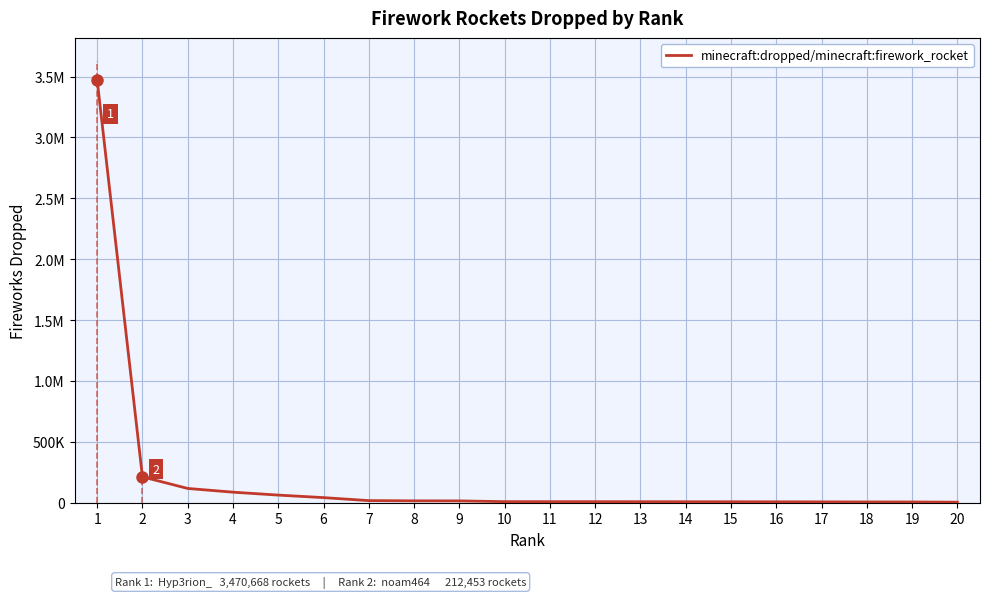

What is the difference between the maximum and minimum values?

3466329